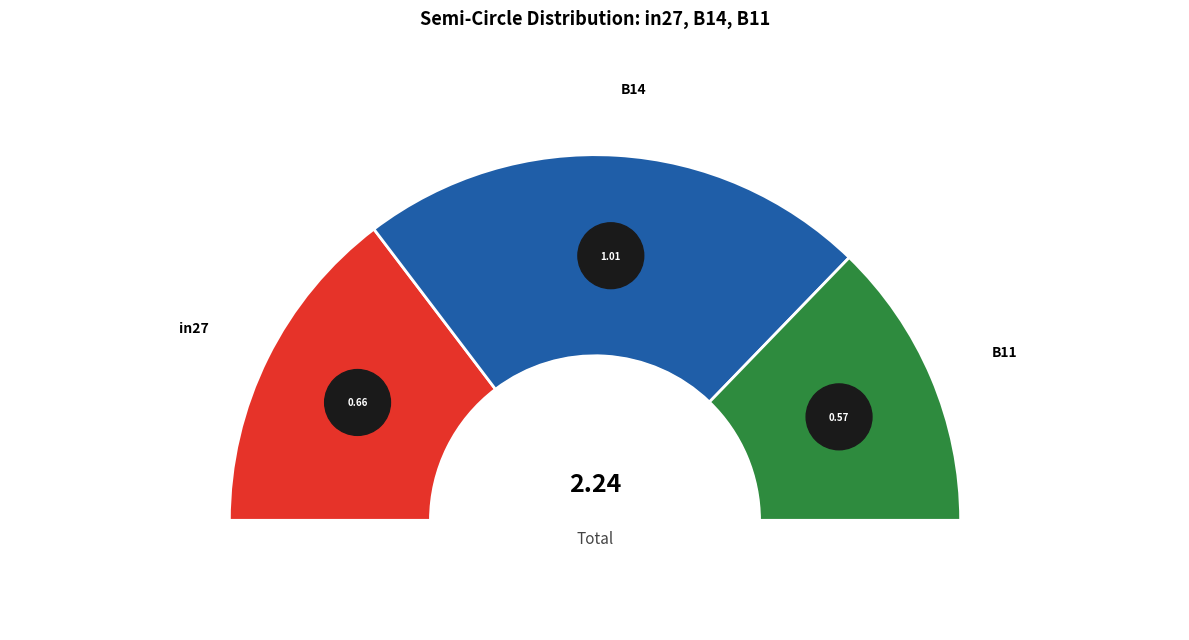

Rank the categories by value from highest to lowest.

B14, in27, B11